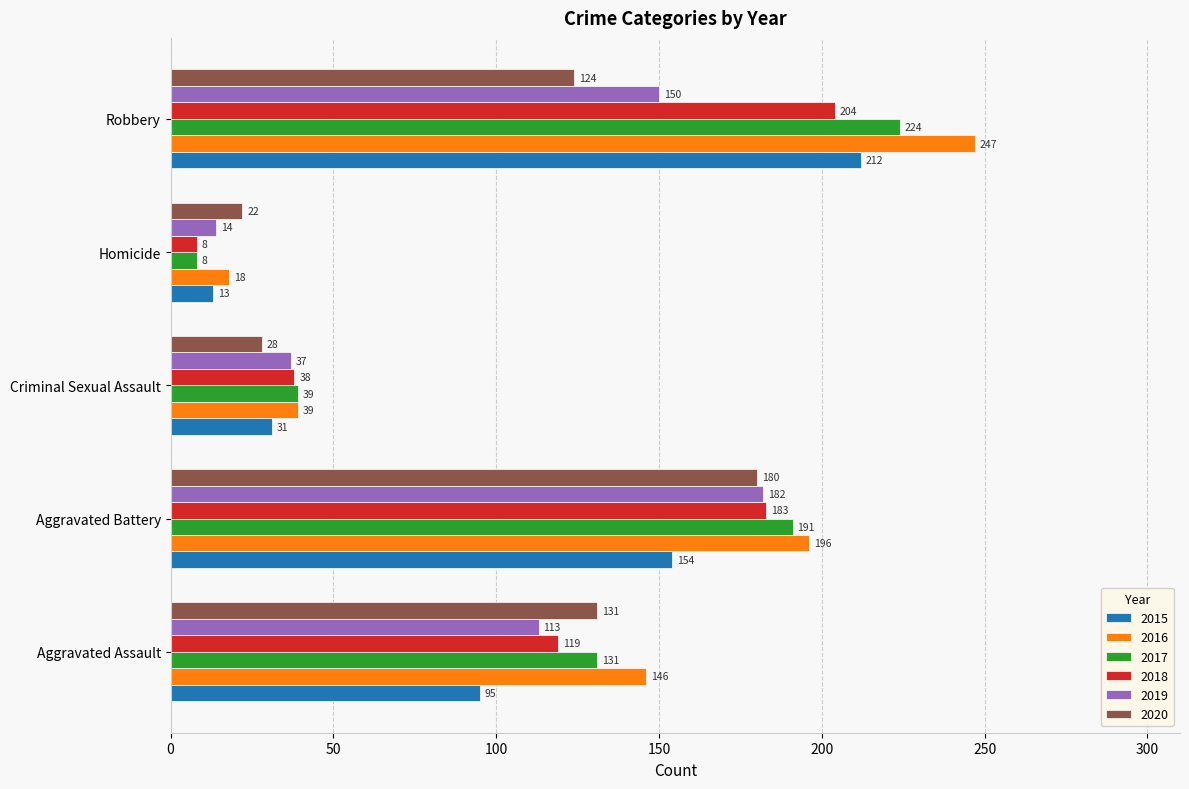

Count the number of categories in the chart.

5